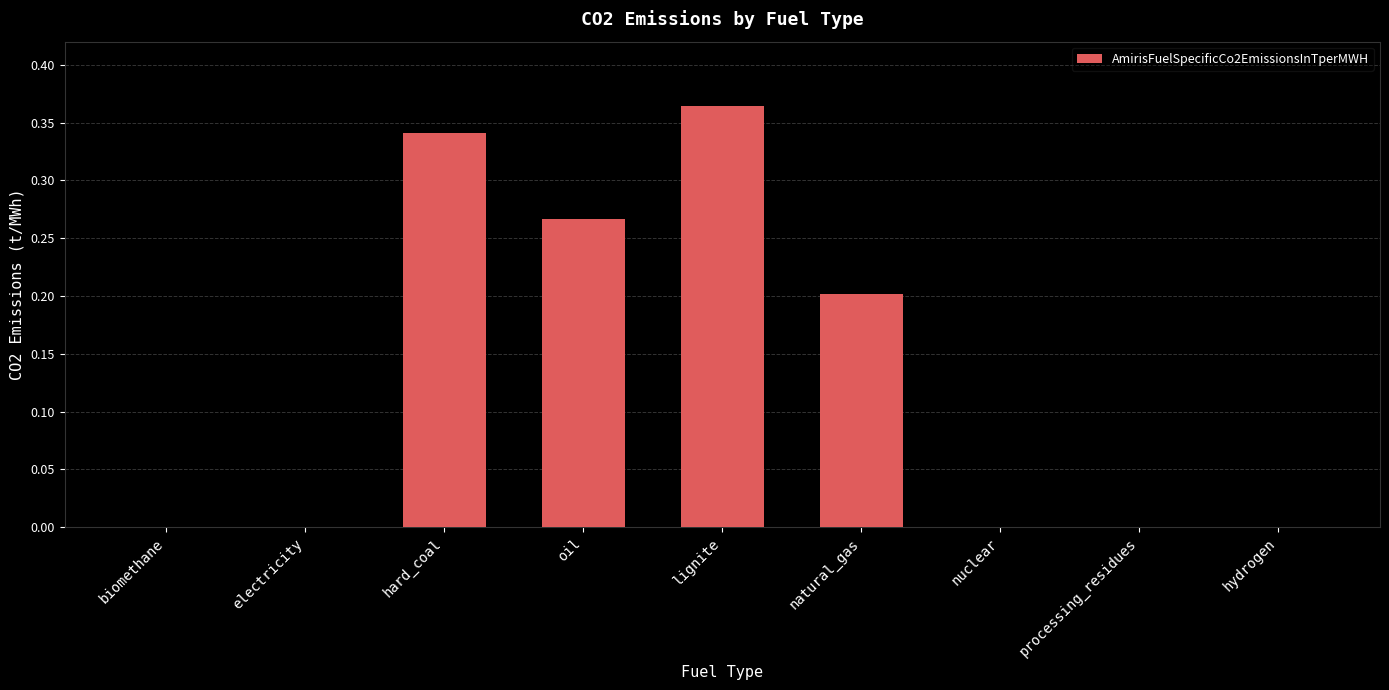

The value at hydrogen is -0.1. True or false?

False